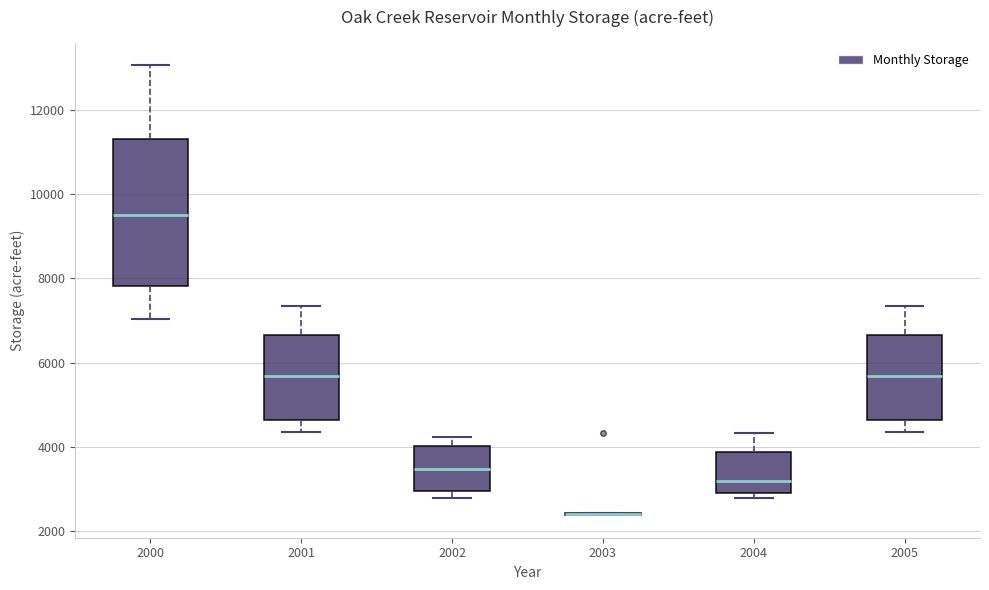

Reading left to right, transcribe this box plot: for each box, give where its median line is, the range the box spans, and where its two whiskers end, as read against the y-axis. The values are not printed on the chart, so give them approximately, as read against the axis.

2000: median 9400, box 7800 to 11400, whiskers 7000 to 13000
2001: median 5600, box 4600 to 6600, whiskers 4400 to 7400
2002: median 3400, box 3000 to 4000, whiskers 2800 to 4200
2003: box collapsed to a line at 2400, whiskers 2400 to 2400
2004: median 3200, box 3000 to 3800, whiskers 2800 to 4400
2005: median 5600, box 4600 to 6600, whiskers 4400 to 7400